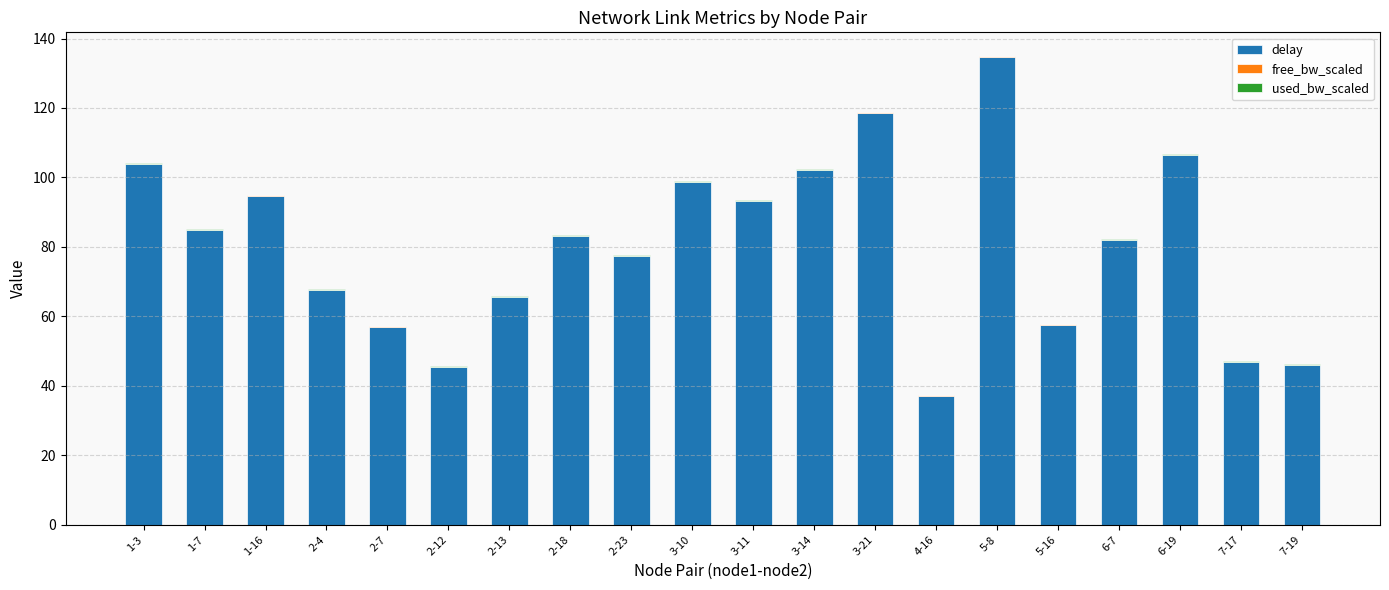

At which category is the sum across all series the highest?

5-8